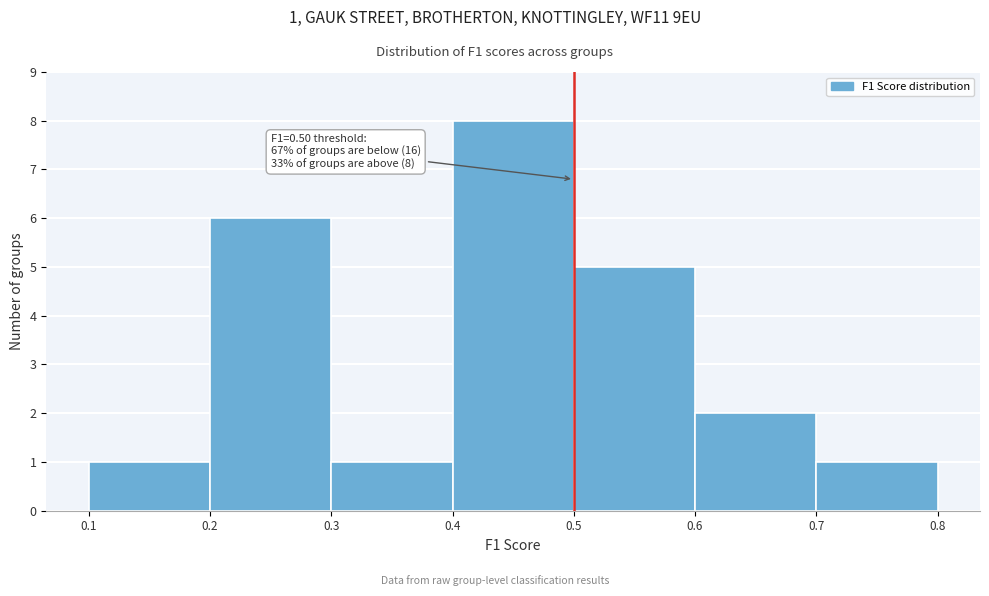

Which range on the x-axis has the tallest bar?

0.4 to 0.5